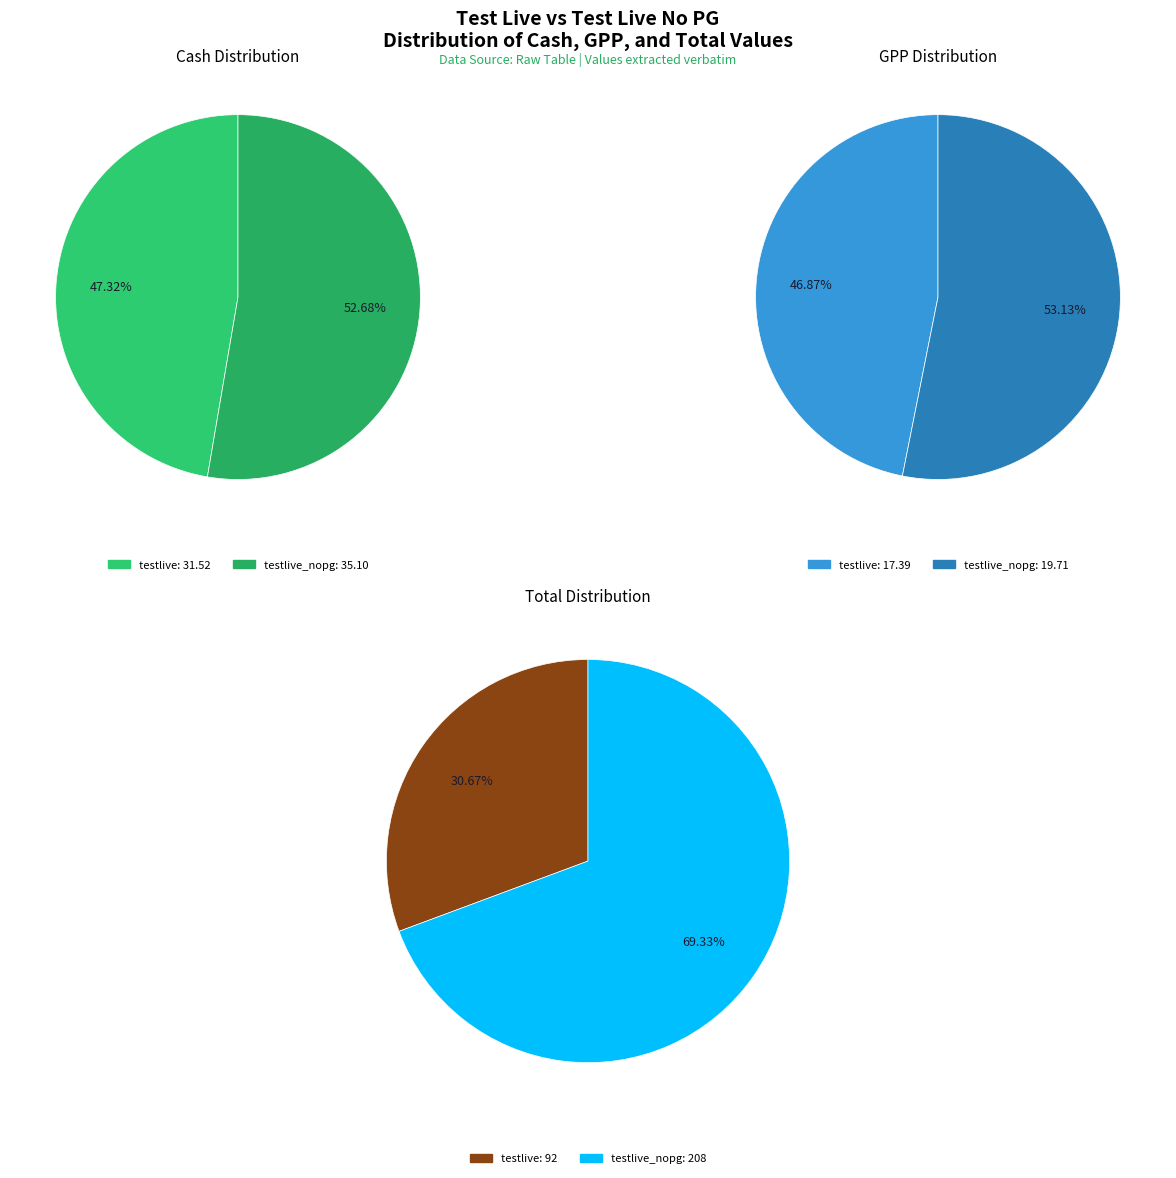

Rank the series at testlive_nopg from lowest to highest value.

gpp, cash, tot